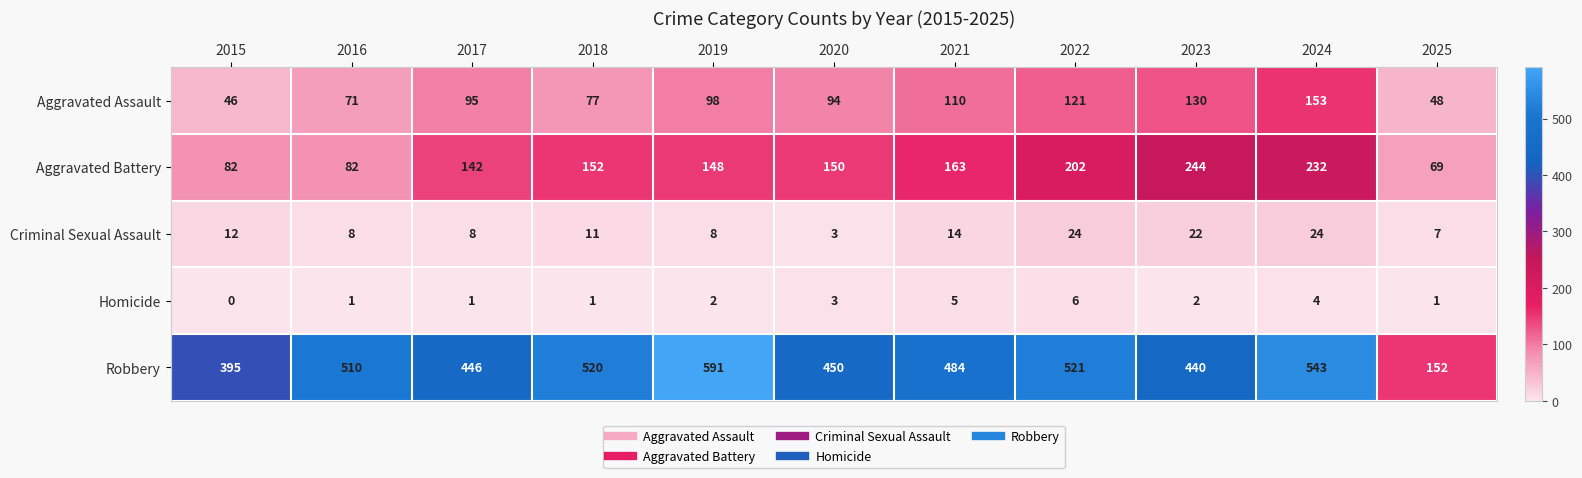

What is the spread (max minus min) of values at 2023?

438